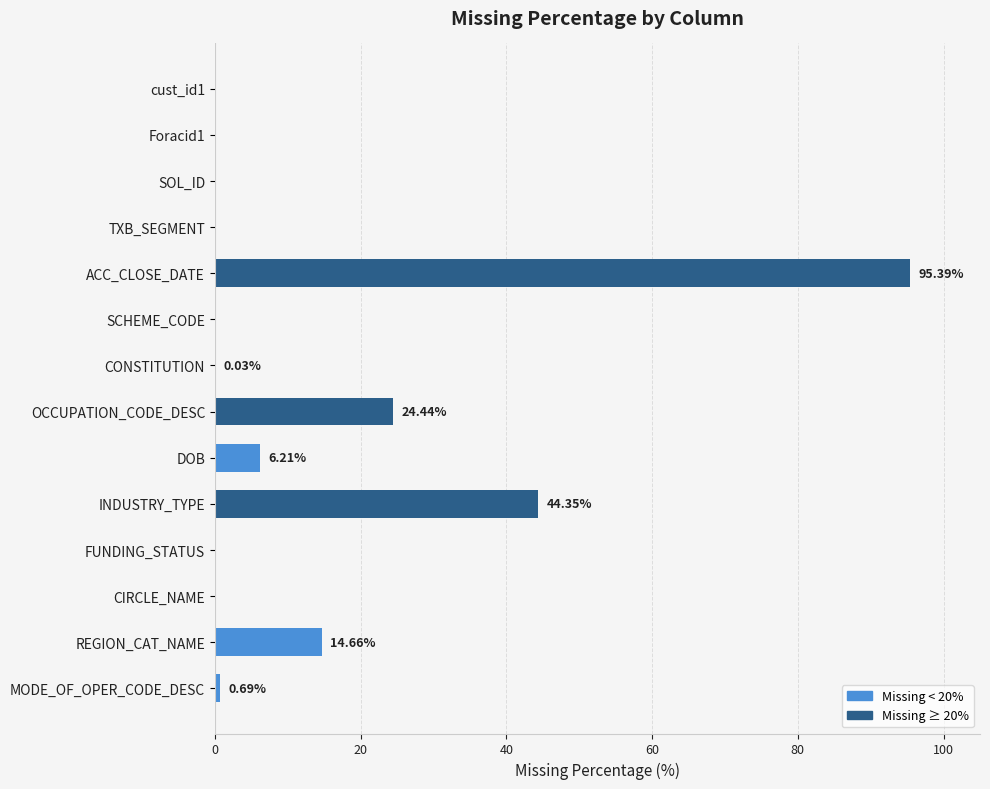

What is the change in value from cust_id1 to ACC_CLOSE_DATE?

+95.4